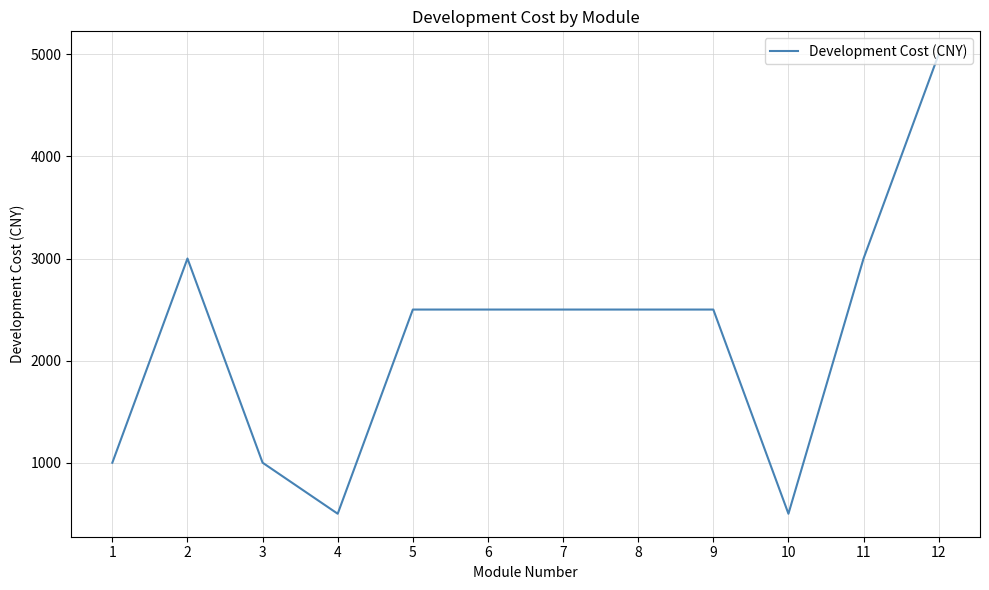

How many values are below 2500?

4